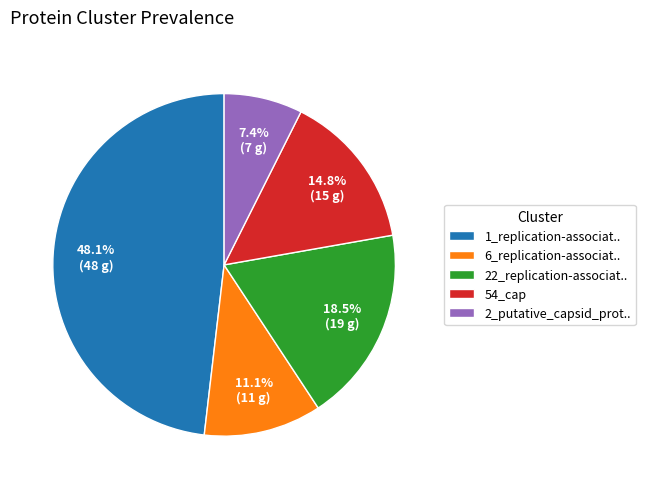

Does any single category account for the majority?

No